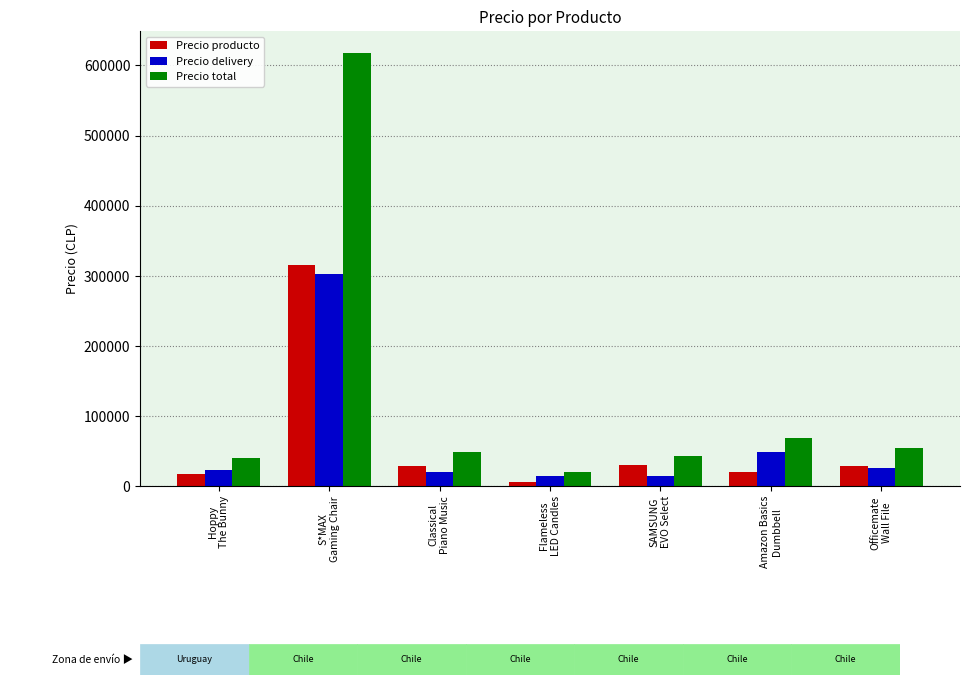

Is the value of Precio total at S*MAX
Gaming Chair greater than the value of Precio producto at Hoppy
The Bunny?

Yes